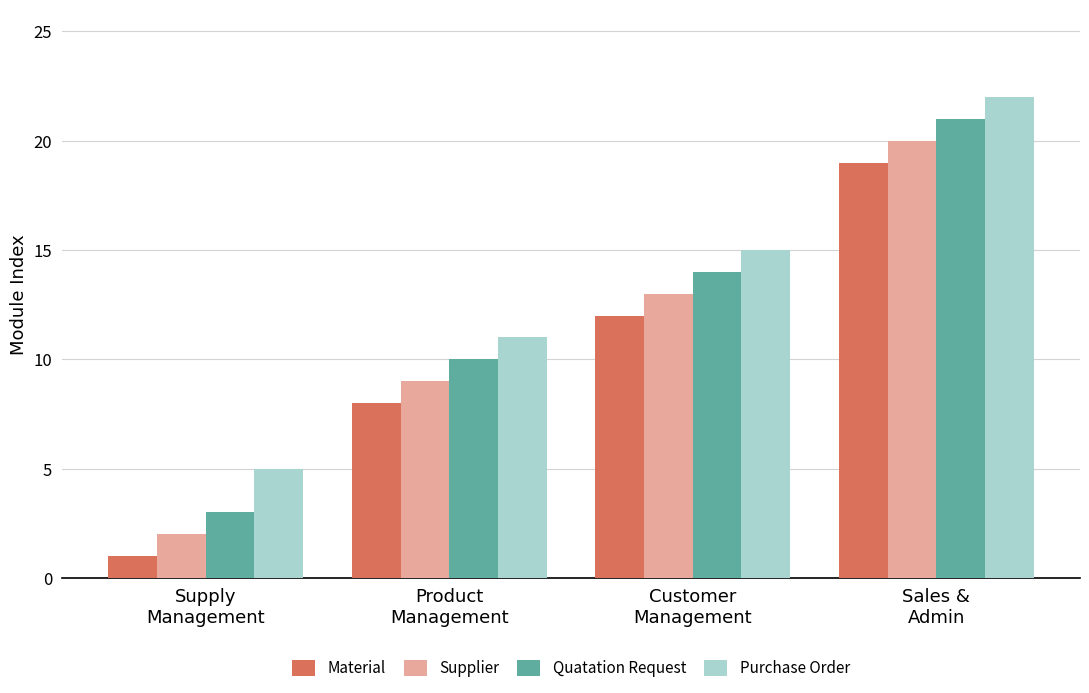

What is the average value of the Quatation Request series?

12